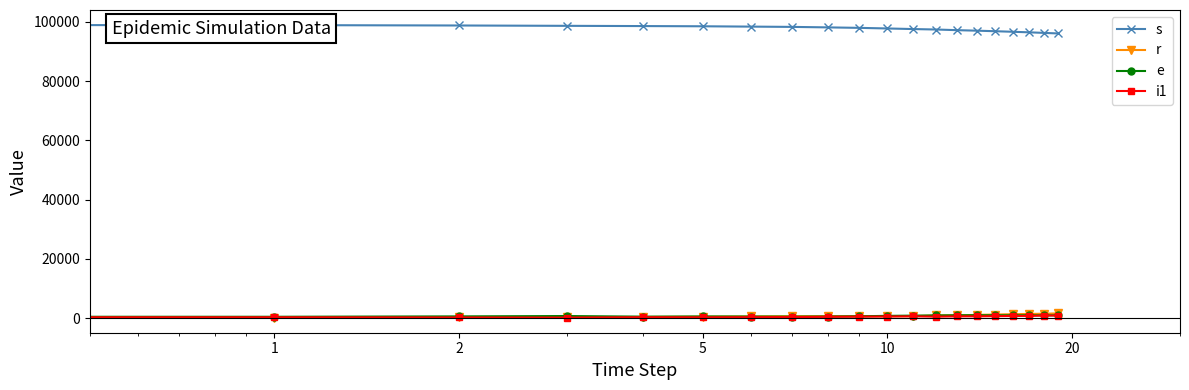

How many categories are shown in the chart?

20